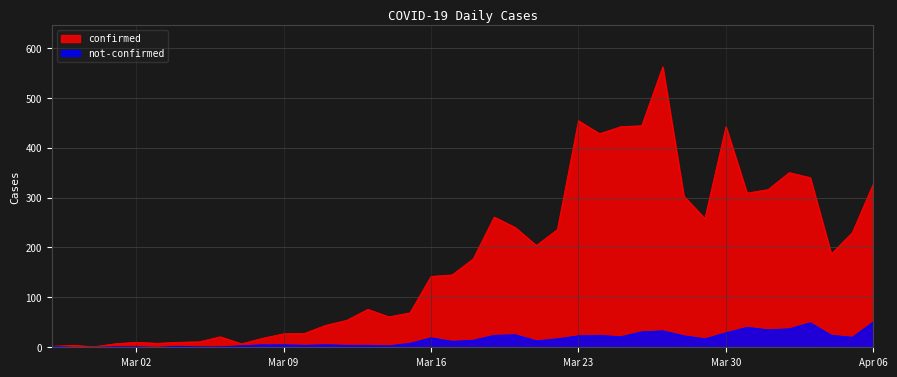

What is the total value across all series at Mar 30?

471